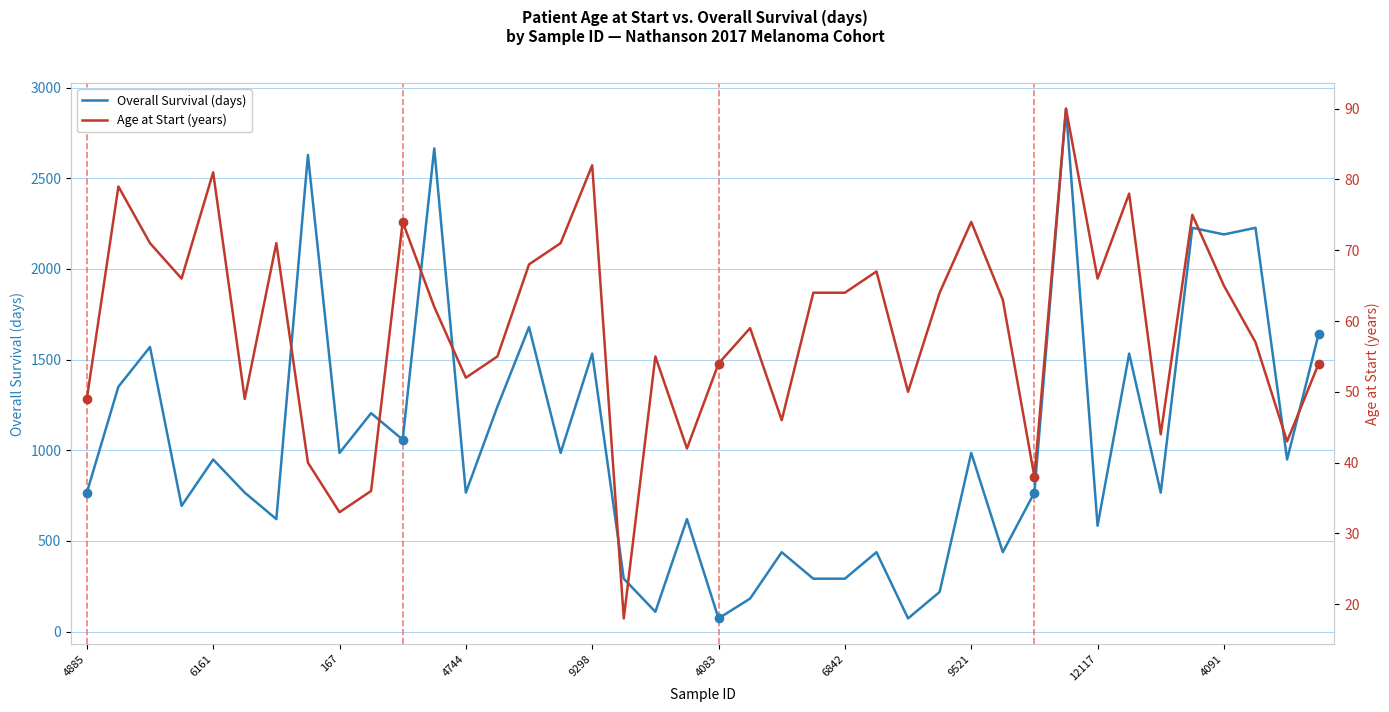

In Age at Start (years), how many points are higher than both neighbors (excluding endpoints)?

12